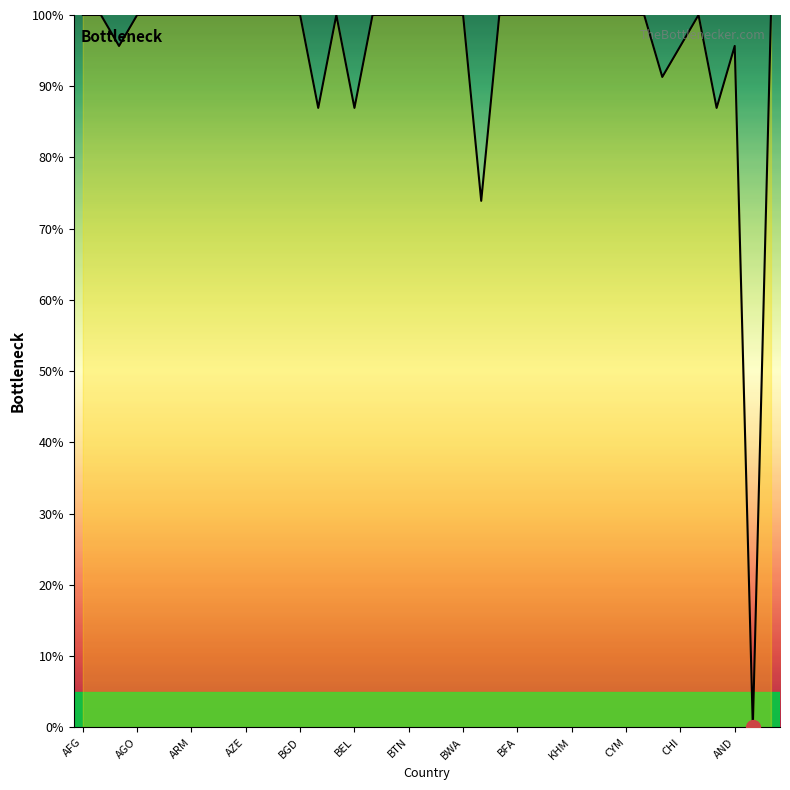

Reading right to left, extract all data points from this chart.

100.0	0.0	95.7	87.0	100.0	95.7	91.3	100.0	100.0	100.0	100.0	100.0	100.0	100.0	100.0	100.0	73.9	100.0	100.0	100.0	100.0	100.0	100.0	87.0	100.0	87.0	100.0	100.0	100.0	100.0	100.0	100.0	100.0	100.0	100.0	100.0	95.7	100.0	100.0